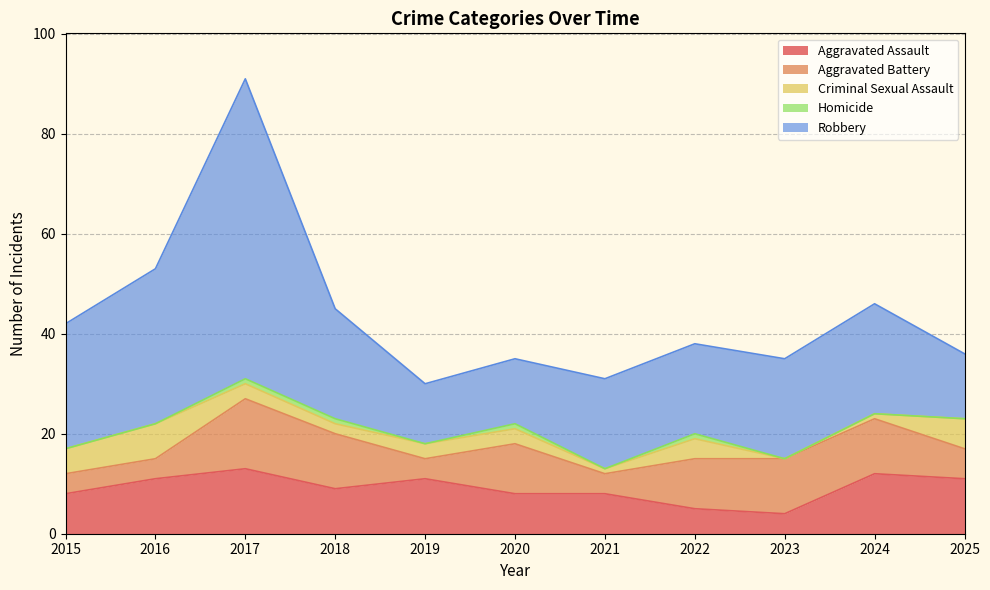

At 2024, list the series in order from largest to smallest.

Robbery, Aggravated Assault, Aggravated Battery, Criminal Sexual Assault, Homicide